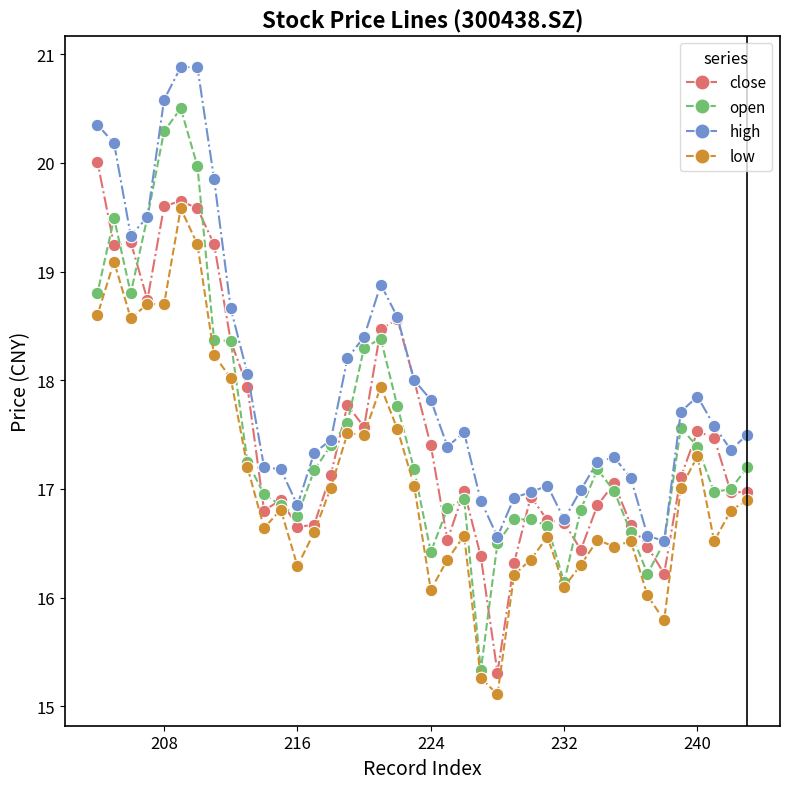

Which series has the widest spread of values?

open